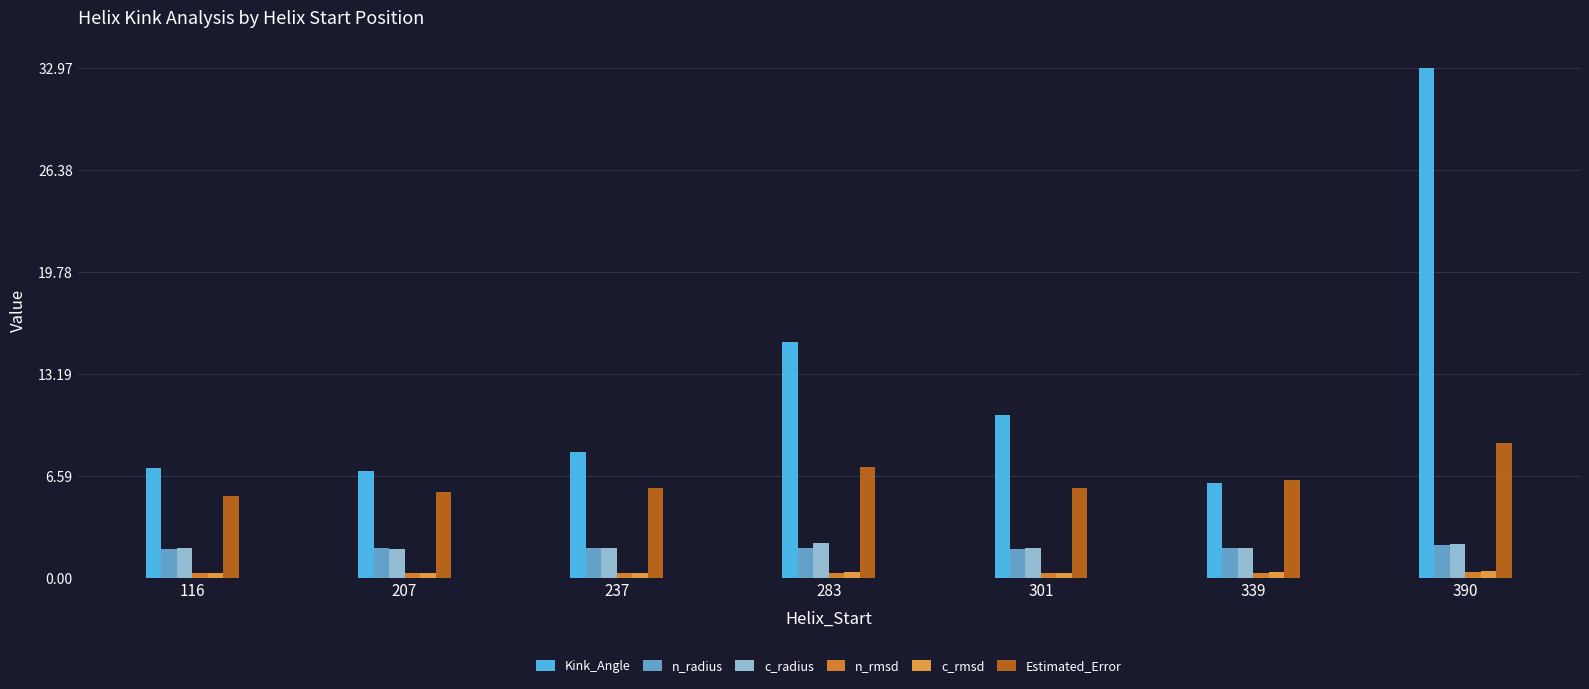

Is it true that Kink_Angle equals 22.7 at 390?

False